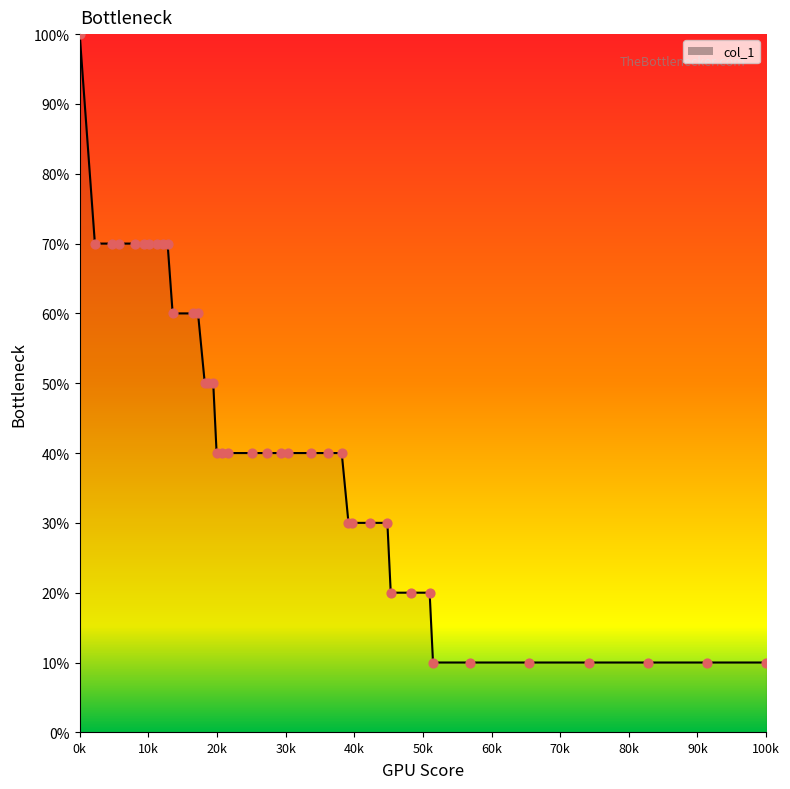

Does the chart have visible grid lines?

No